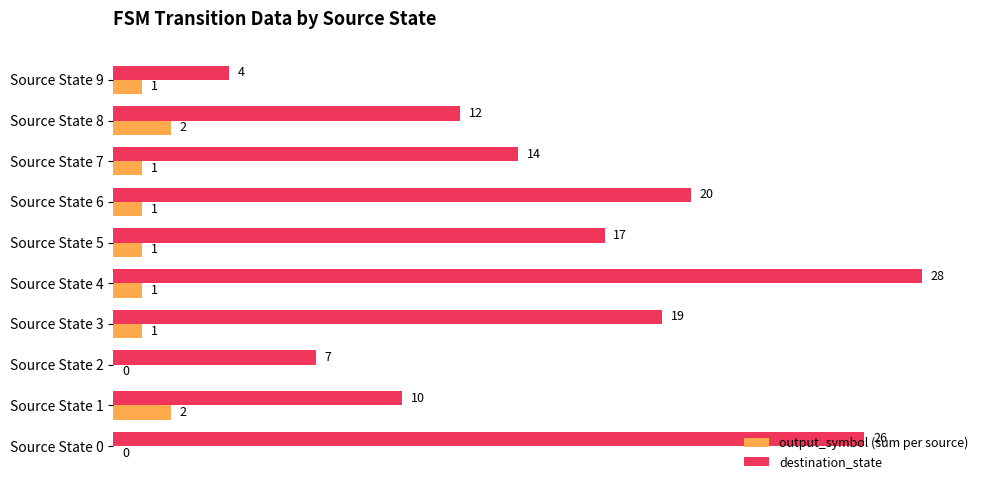

Where is destination_state nearest to the value 16?

Source State 5